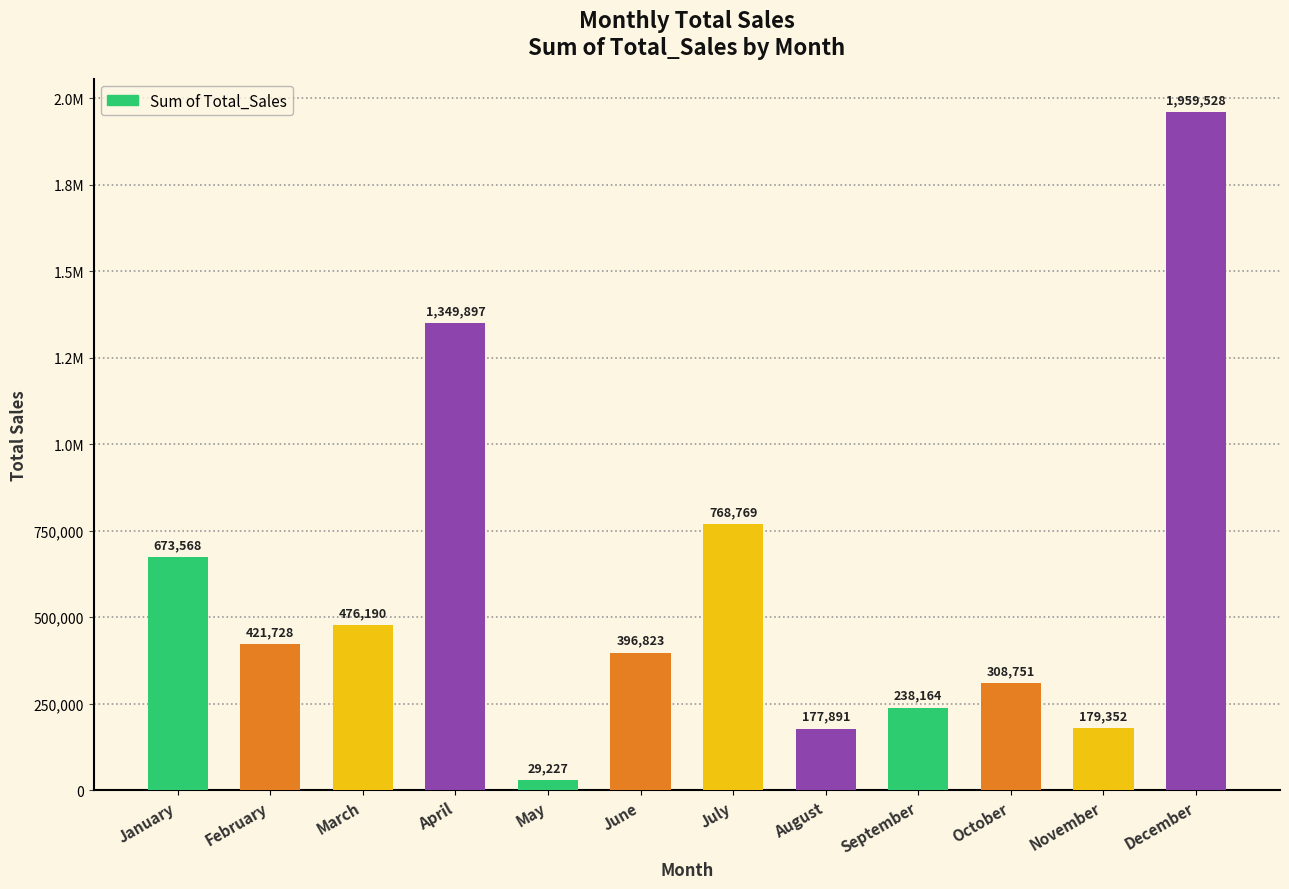

Reading left to right, what are all the values shown in this chart?

January=673568	February=421728	March=476190	April=1349897	May=29227	June=396823	July=768769	August=177891	September=238164	October=308751	November=179352	December=1959528